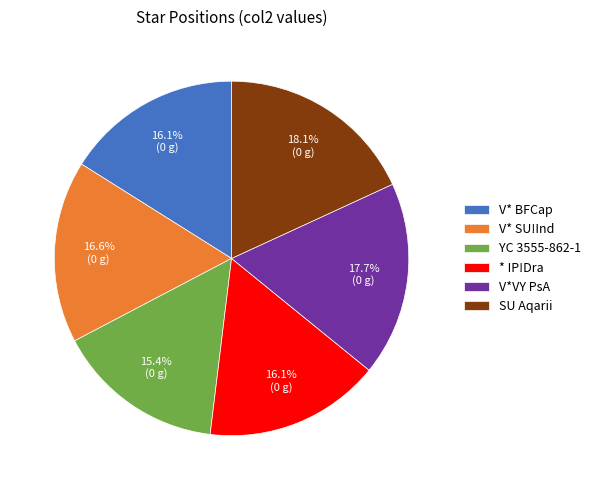

Which has a higher value, YC 3555-862-1 or * IP!Dra?

* IP!Dra